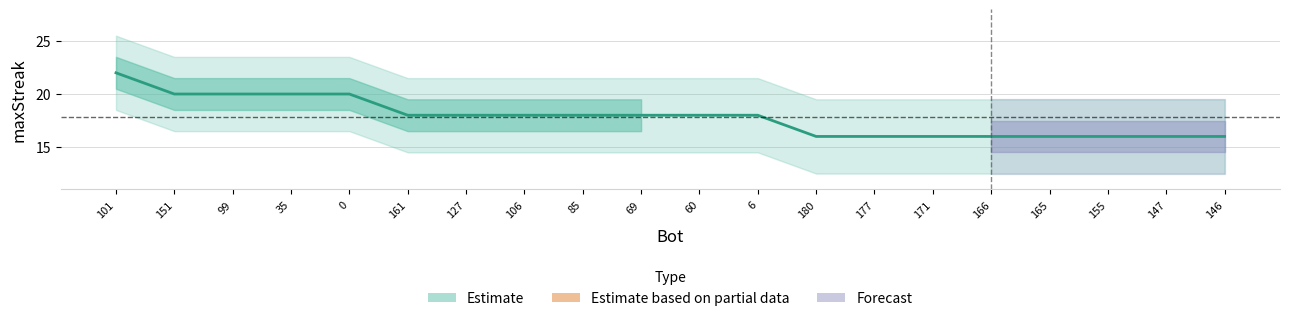

True or false: there are more than 1 points higher than both neighbors.

False